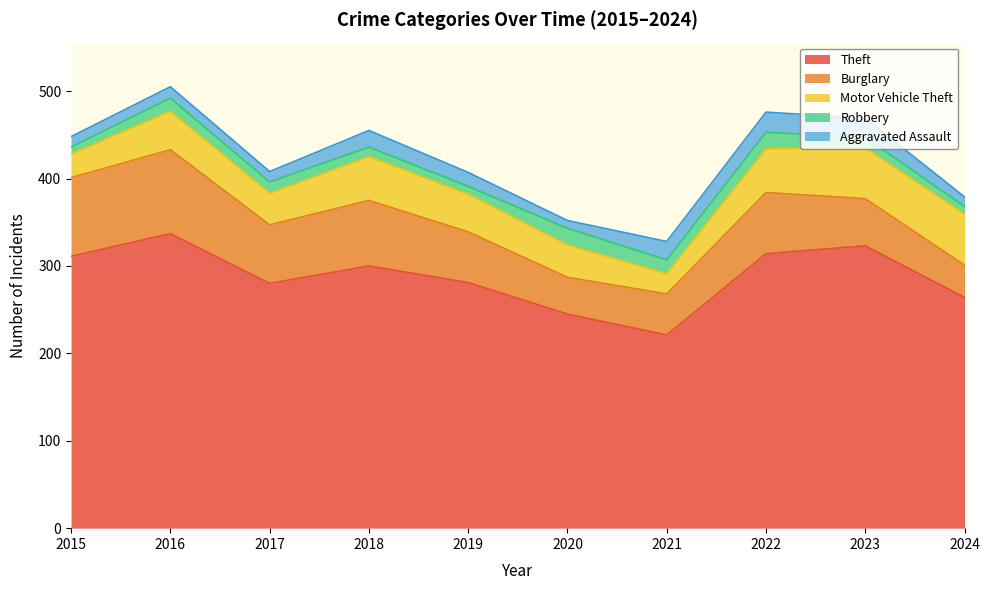

Is it true that Theft equals 101 at 2020?

False